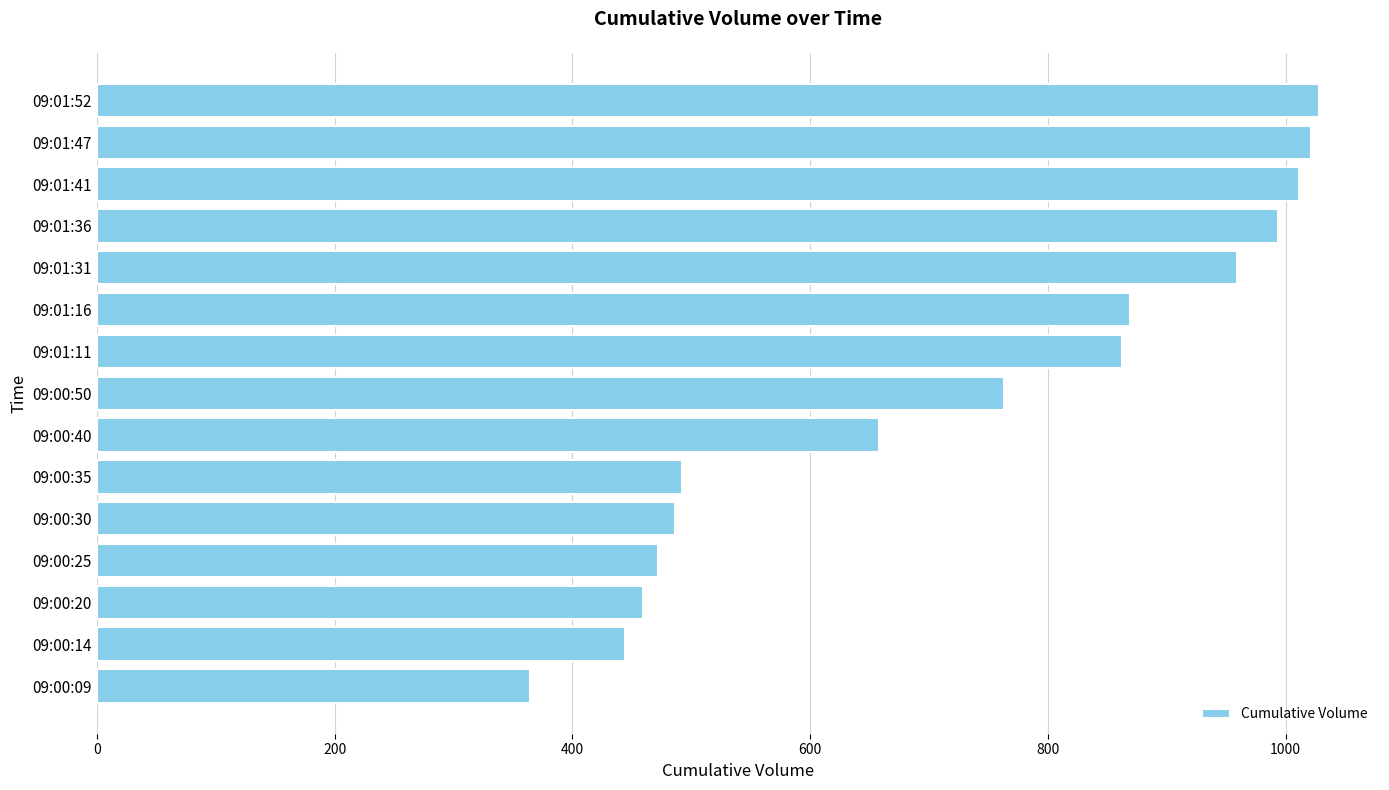

Between 09:01:47 and 09:00:20, which is larger?

09:01:47